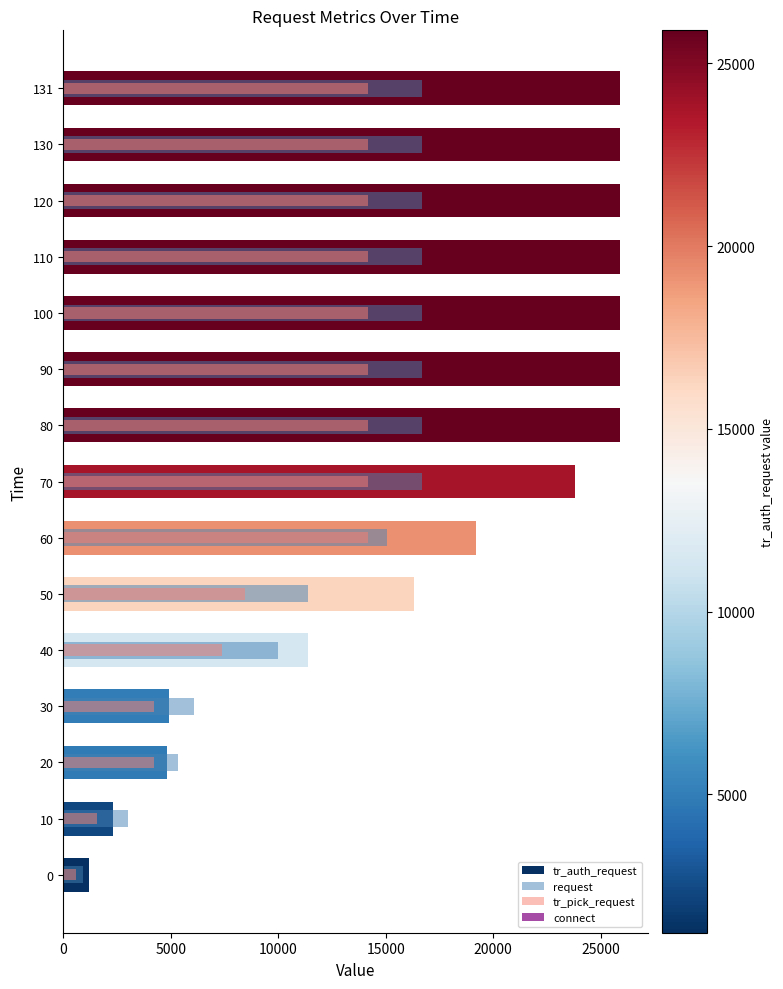

What is the average value of the tr_auth_request series?

17685.1